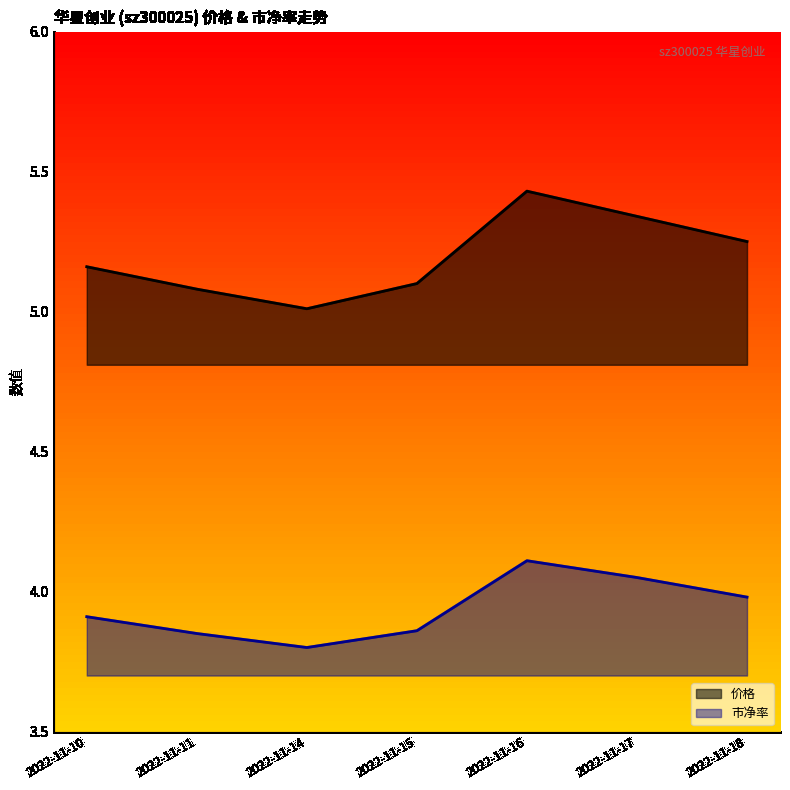

At how many categories does at least one series exceed 4?

7